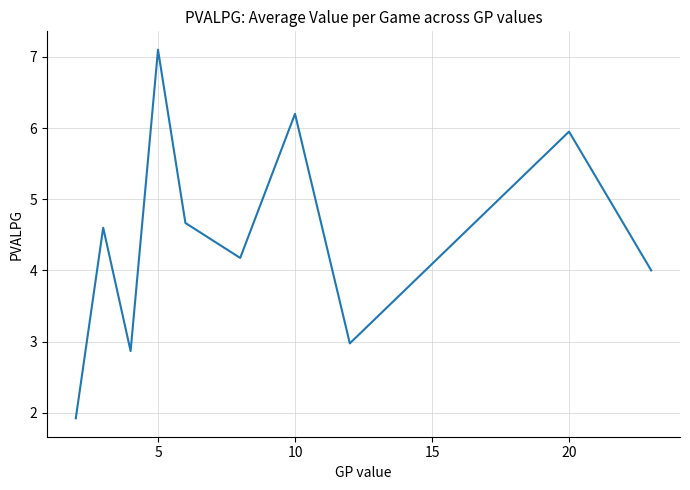

What is the difference between the maximum and minimum values?

5.2